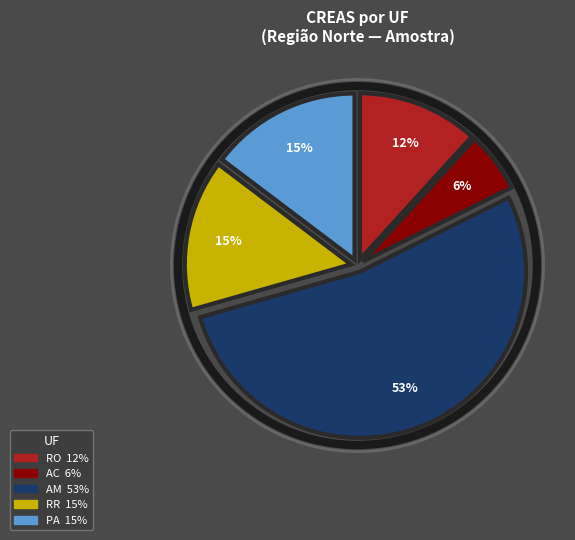

To the nearest percent, what is the average slice percentage?

20%